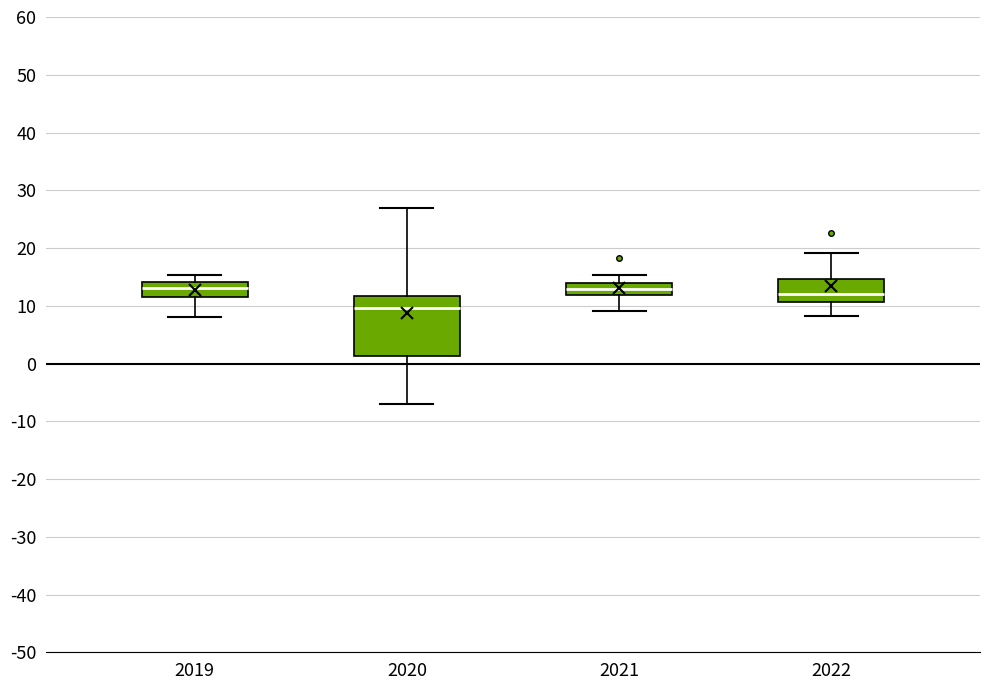

Where does the upper whisker of the box at x = 2022 end on the y-axis? The values are not printed on the chart, so give them approximately, as read against the axis.

19